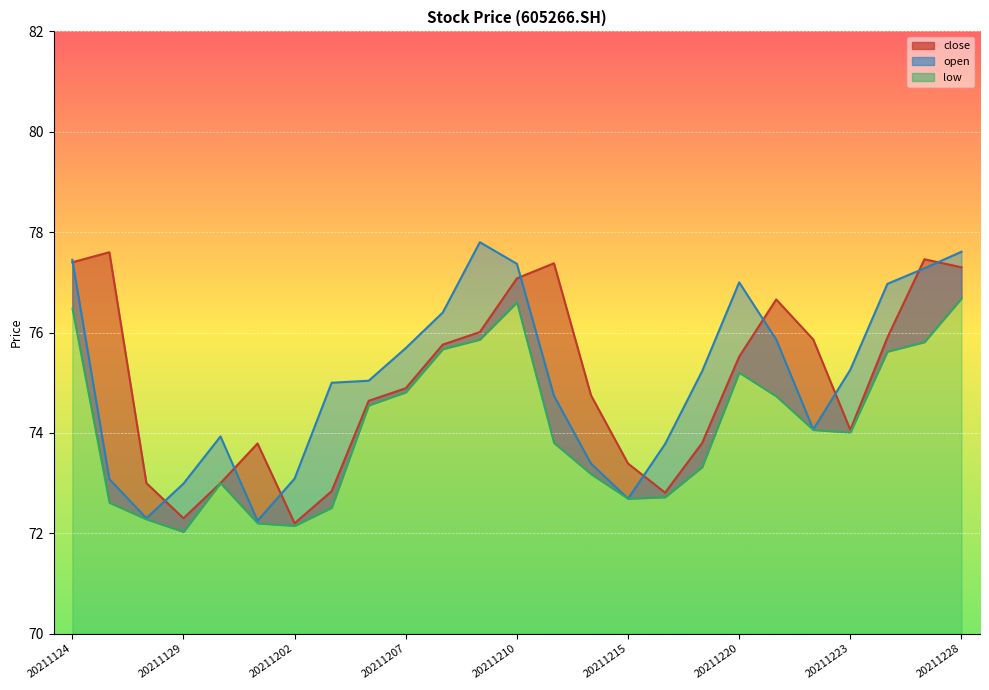

What is the difference between the highest and lowest values at 20211215?

0.7